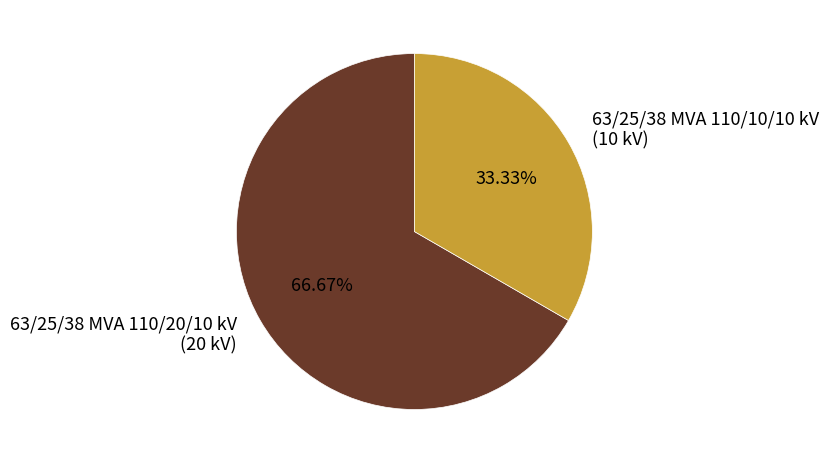

True or false: 63/25/38 MVA 110/20/10 kV accounts for 67% of the total.

True